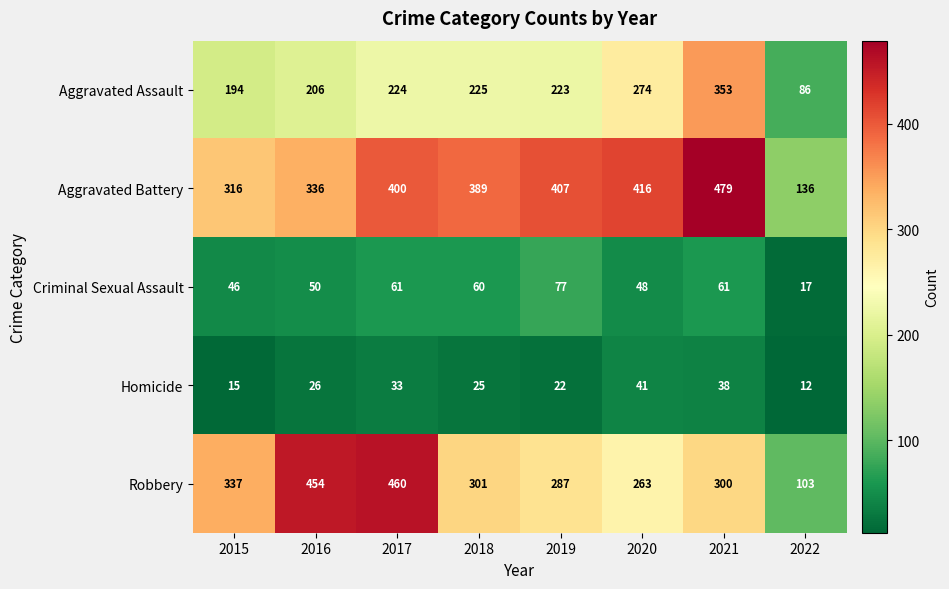

What is the smallest value displayed?

12